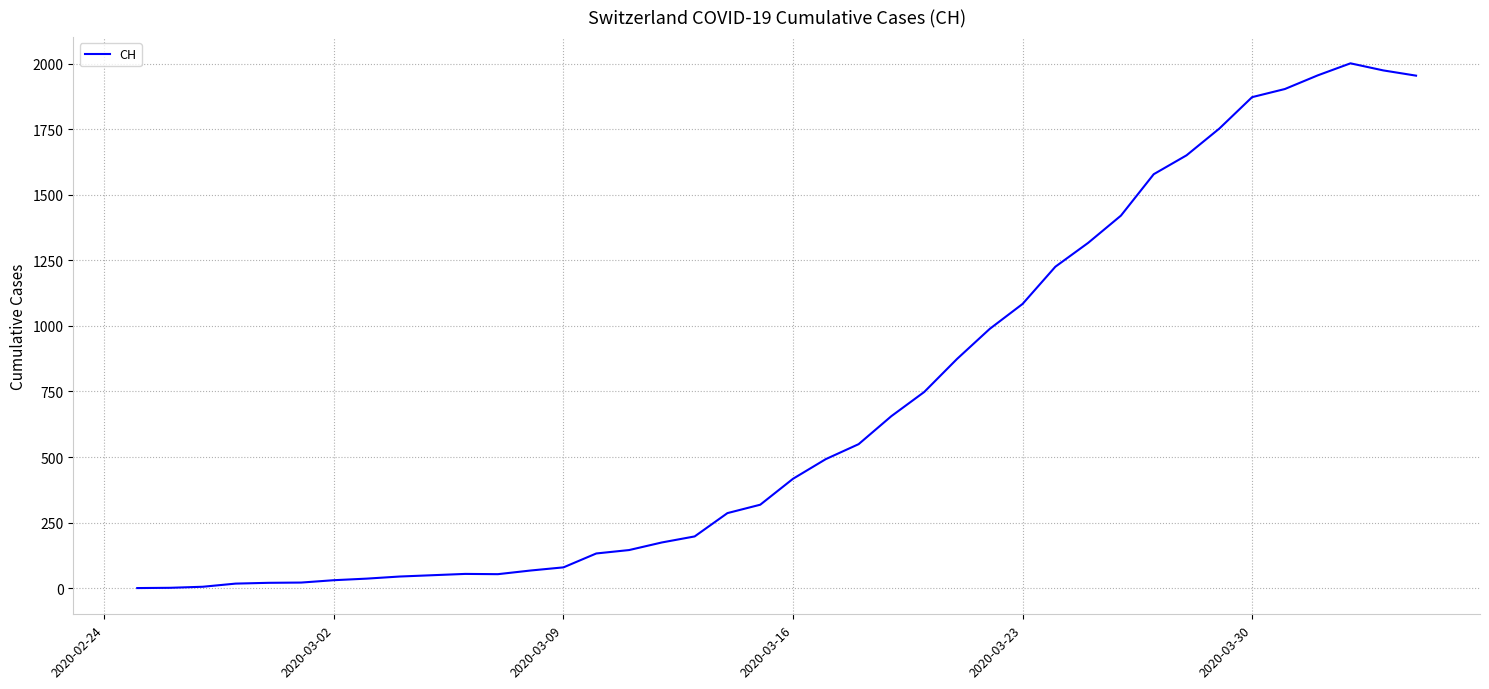

What is the maximum value shown in the chart?

2002